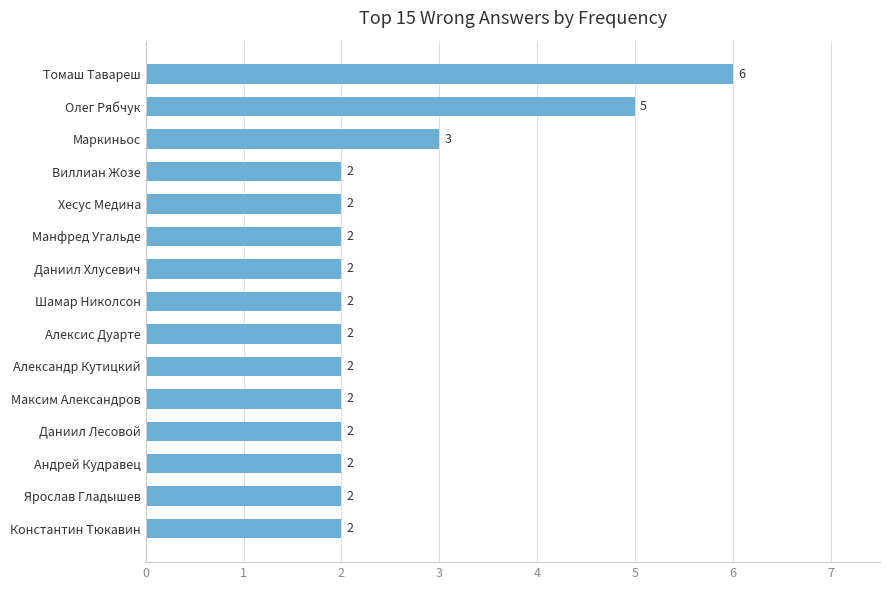

The value at Хесус Медина is 2. True or false?

True